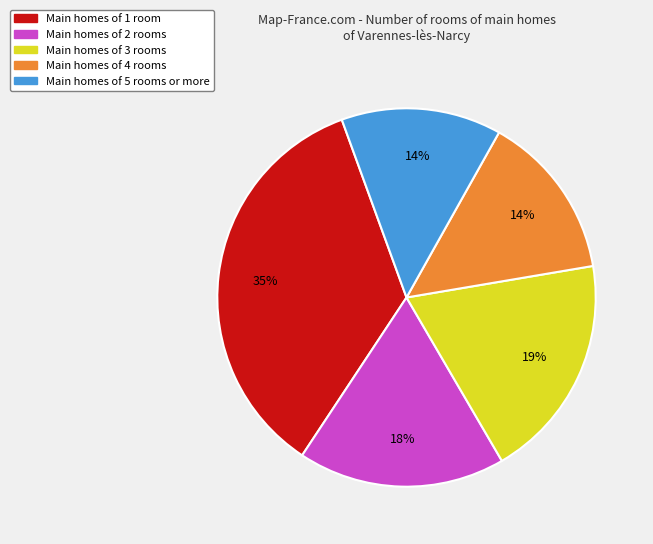

How many segments does this pie chart have?

5